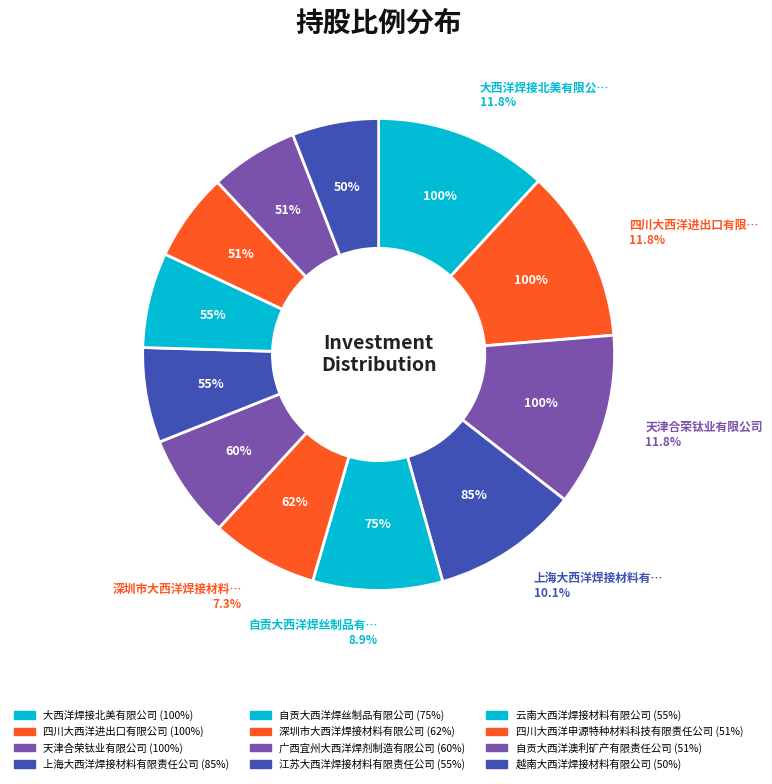

Which category has the smallest portion of the pie?

越南大西洋焊接材料有限公司